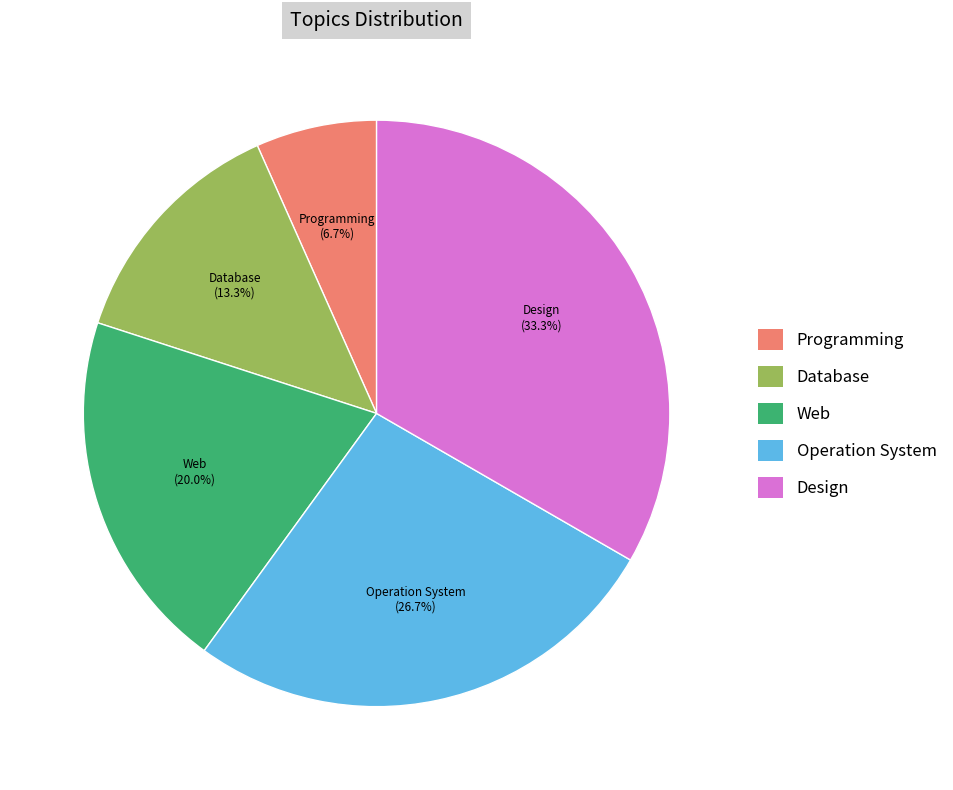

Which slice is the largest?

Design